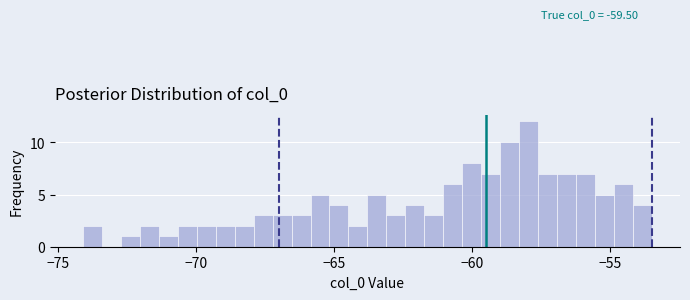

Around what value on the x-axis is the tallest bar? Give the approximate position of its centre, as read against the axis.

-58.0